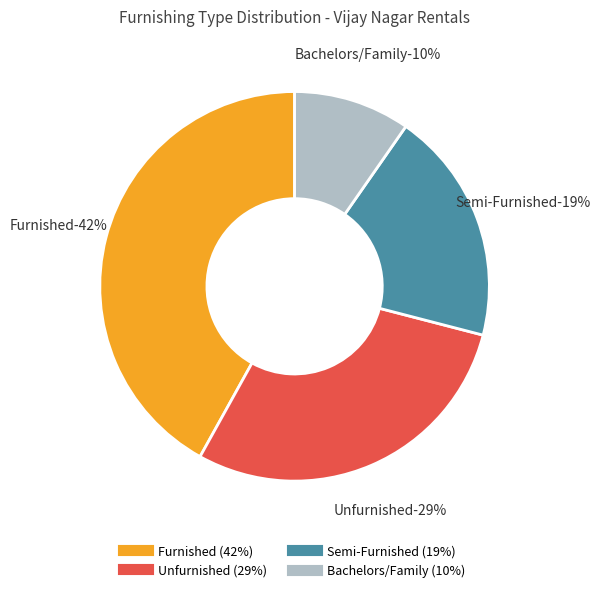

Is there a majority slice in this chart?

No